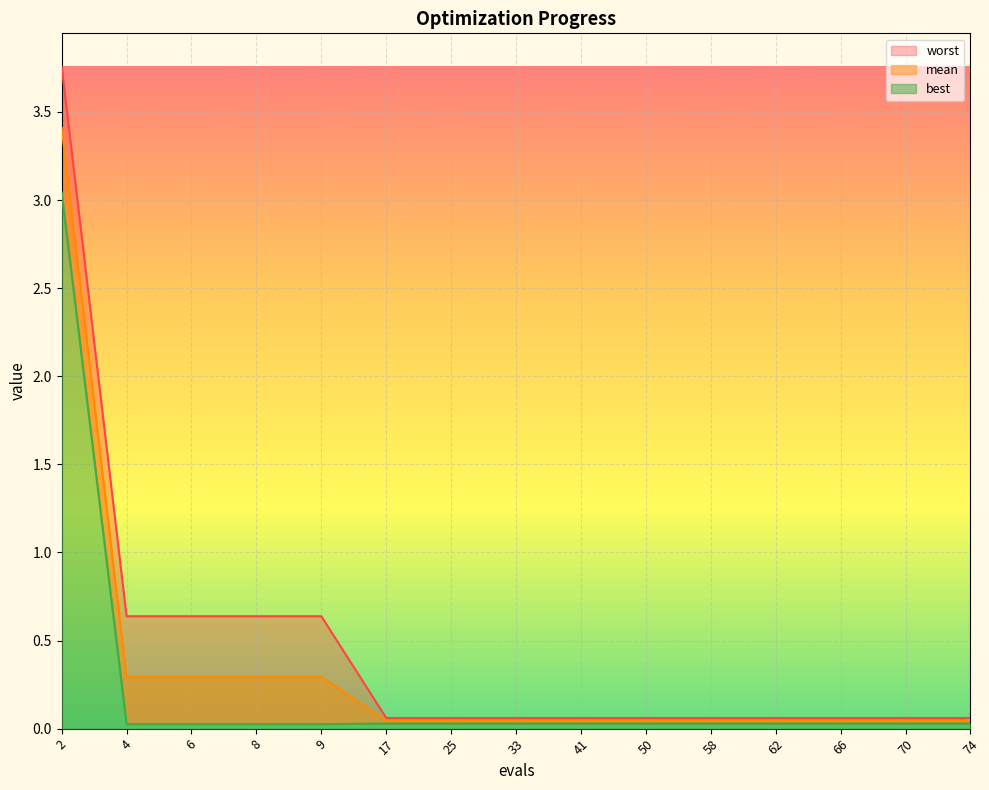

Rank the series by their maximum value, from lowest to highest.

best, mean, worst